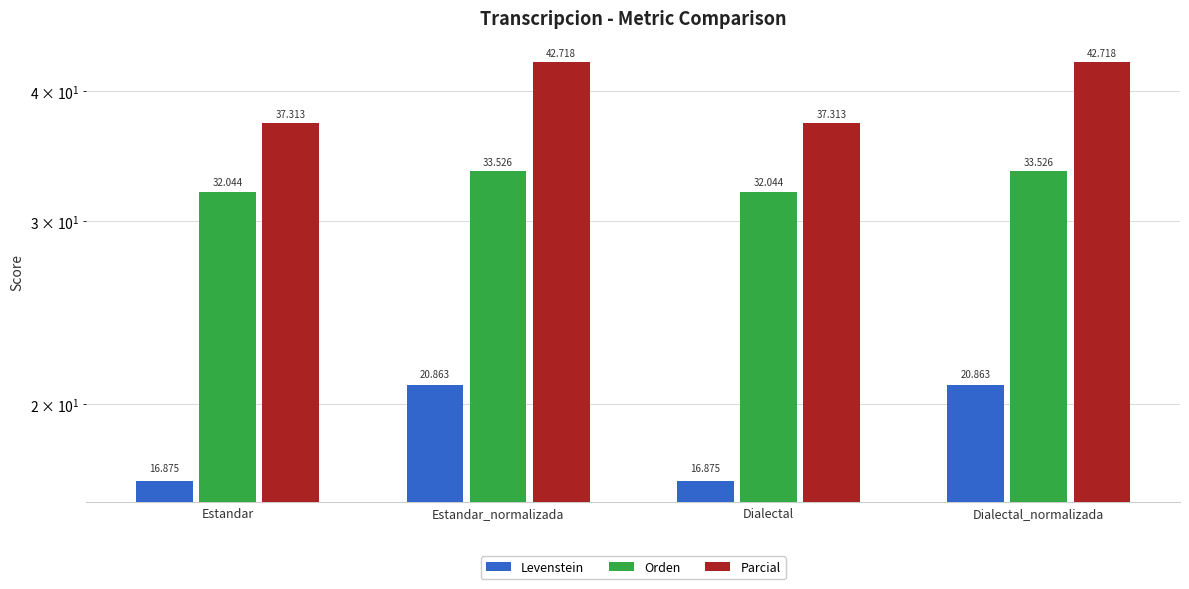

How many bars are there in each group?

3